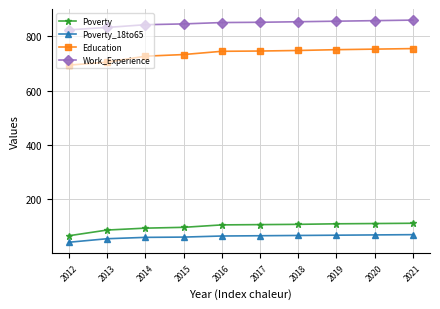

What is the highest value of the Work_Experience series?

860